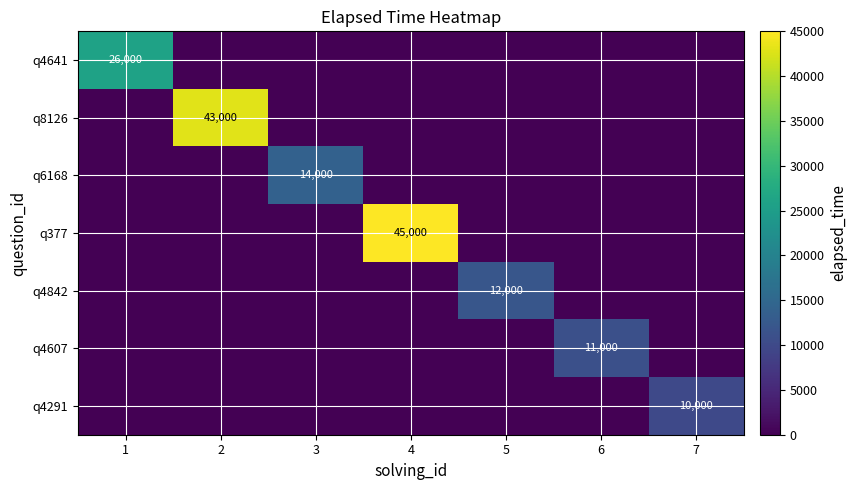

What is the sum of all q6168 values?

14000